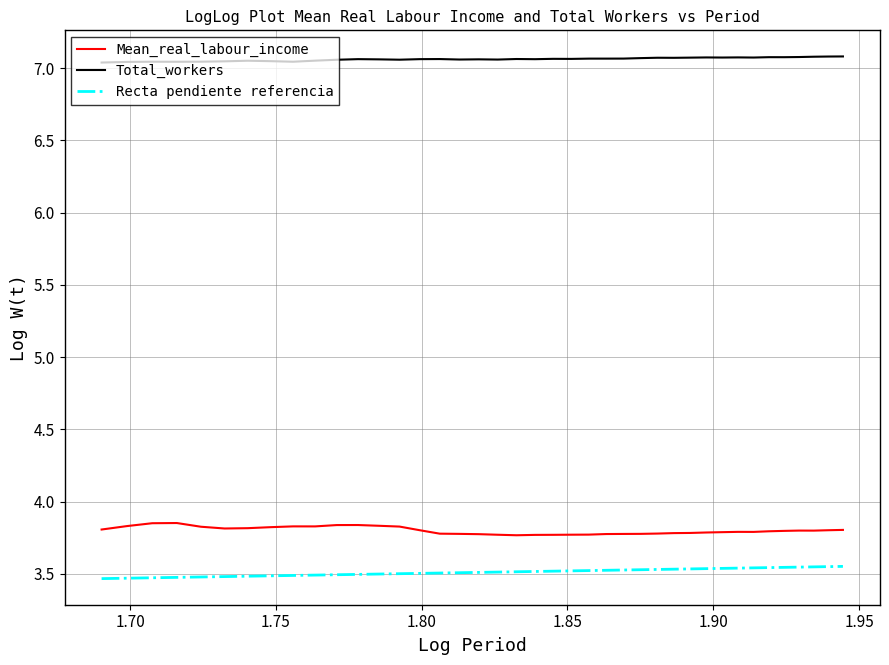

What is the total value across all series at 54?

10.9